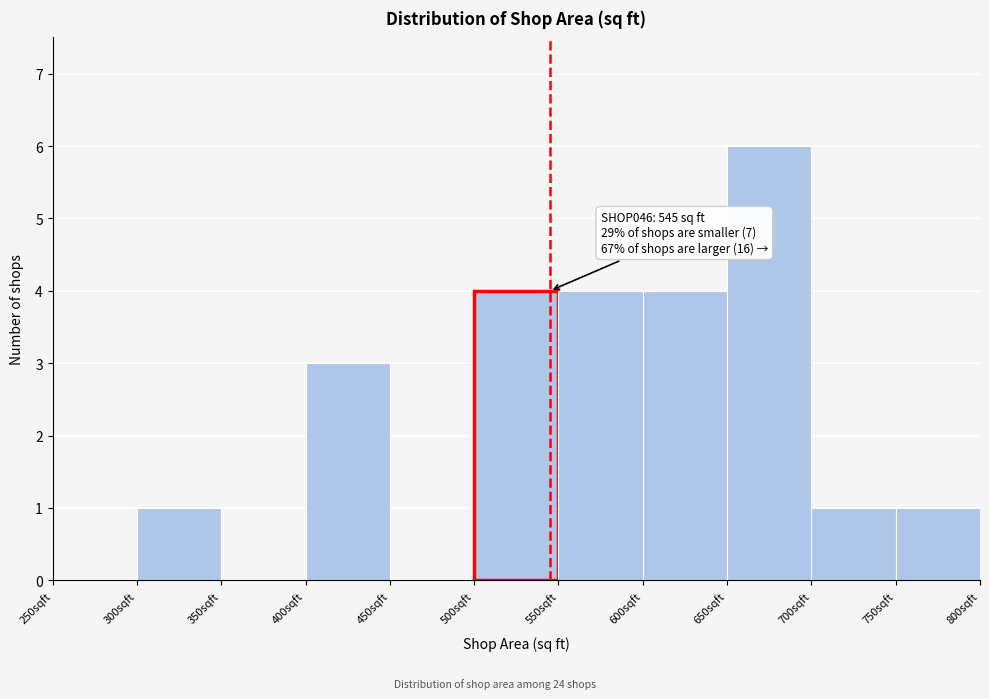

Over which range of the x-axis is the bar tallest?

650 to 700